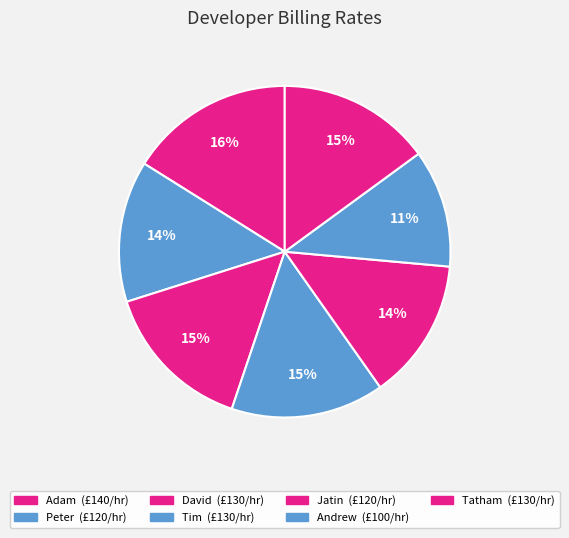

Which category has the smallest portion of the pie?

Andrew